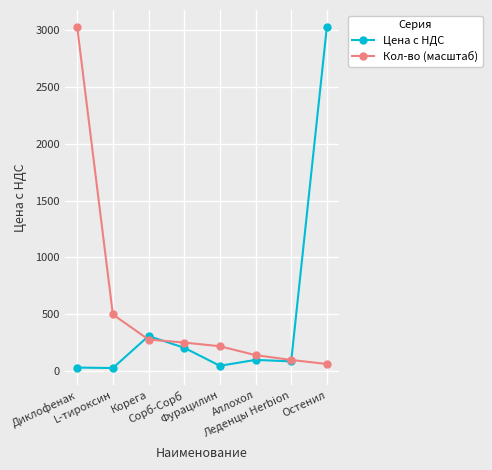

How many lines are shown in the chart?

2